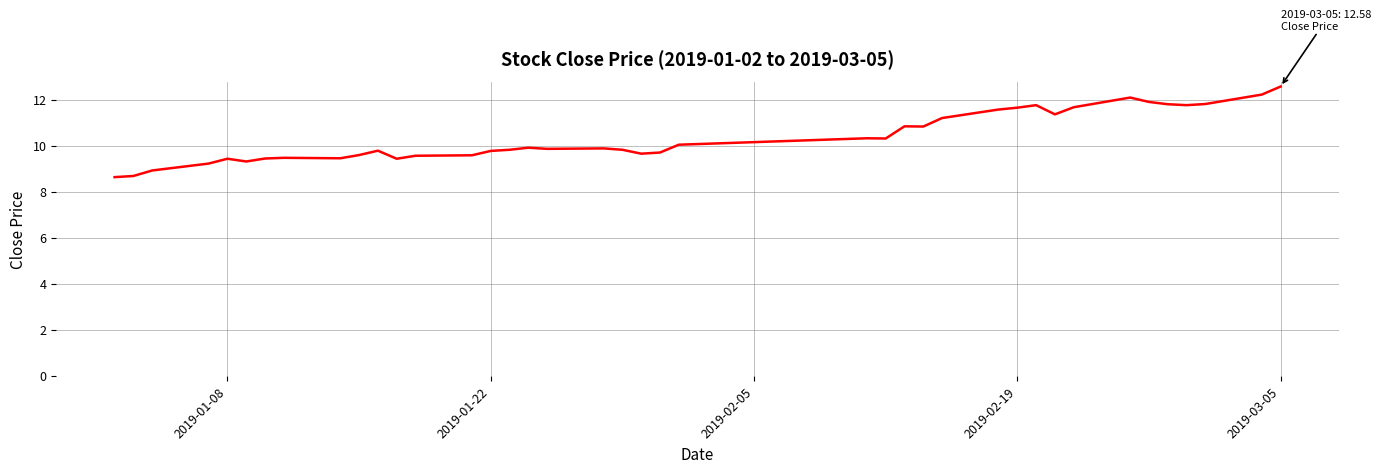

What is the difference between the maximum and minimum values?

3.9